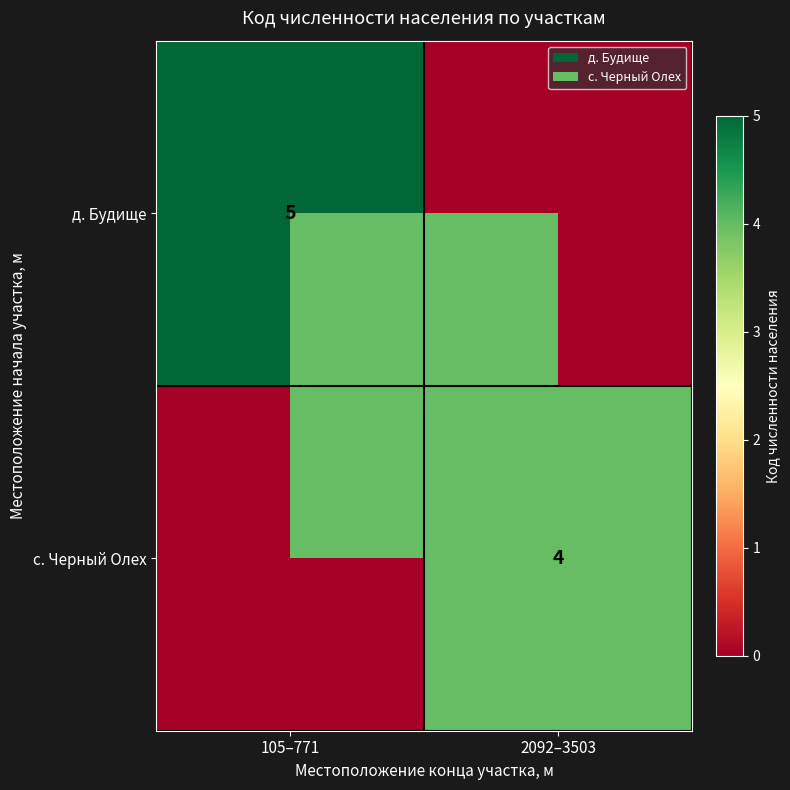

The value of д. Будище at 105–771 is 2. True or false?

False